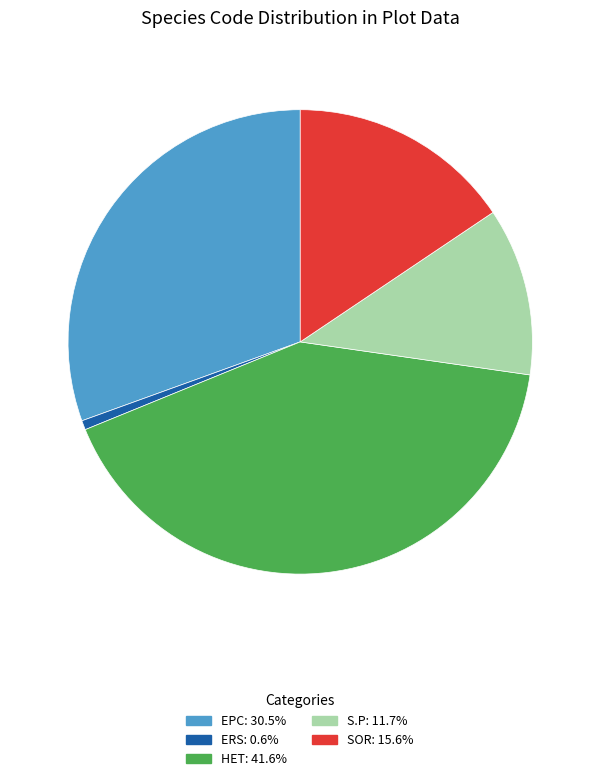

Do HET and ERS together represent more than half of the pie?

No